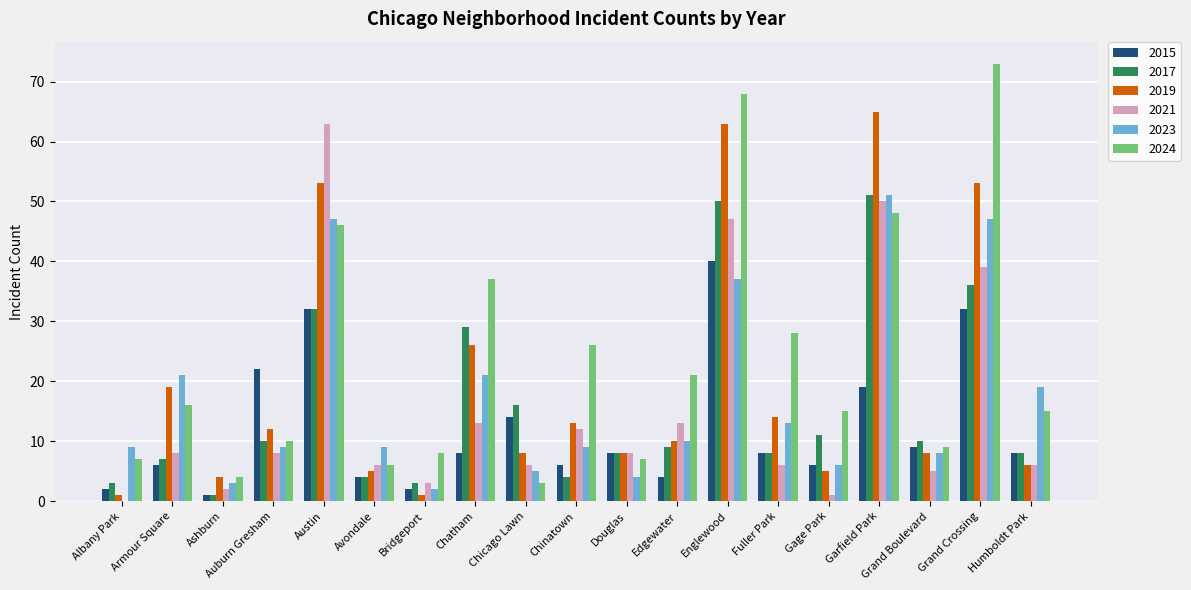

What is the greatest value displayed?

73